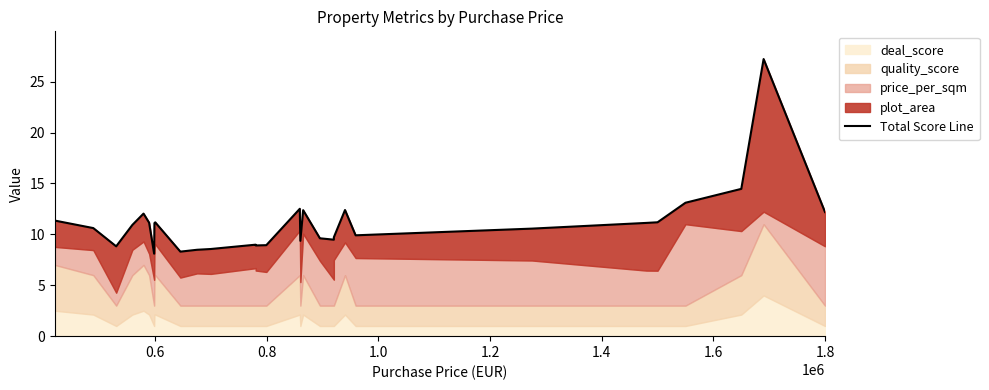

What is the value of the 16th point from the left?

12.5